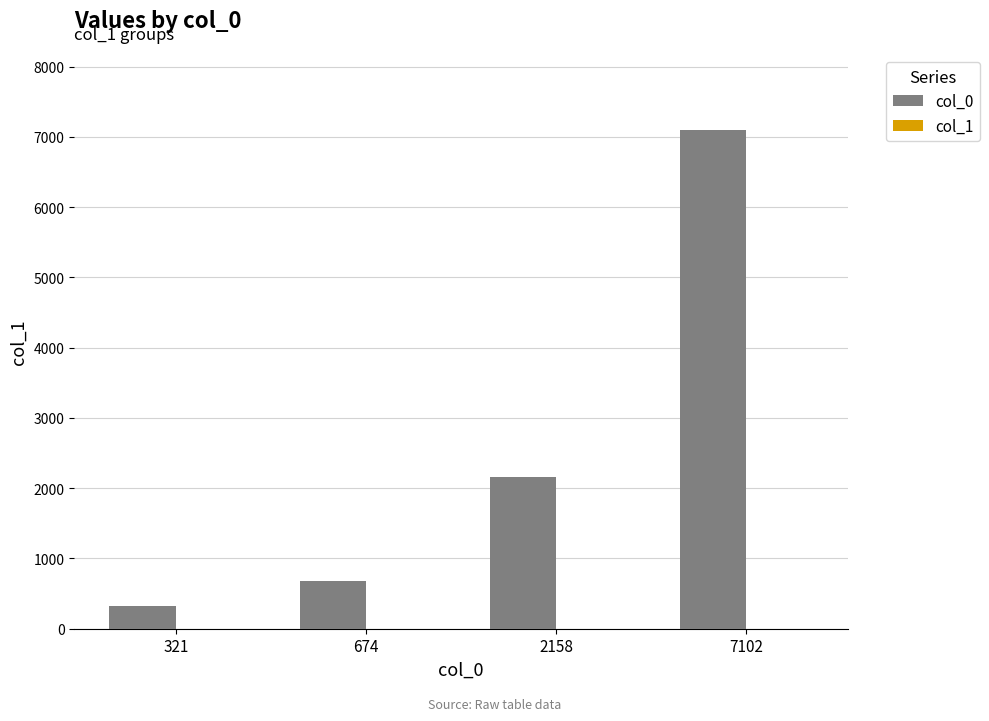

The col_0 series shows 321 at 321. True or false?

True